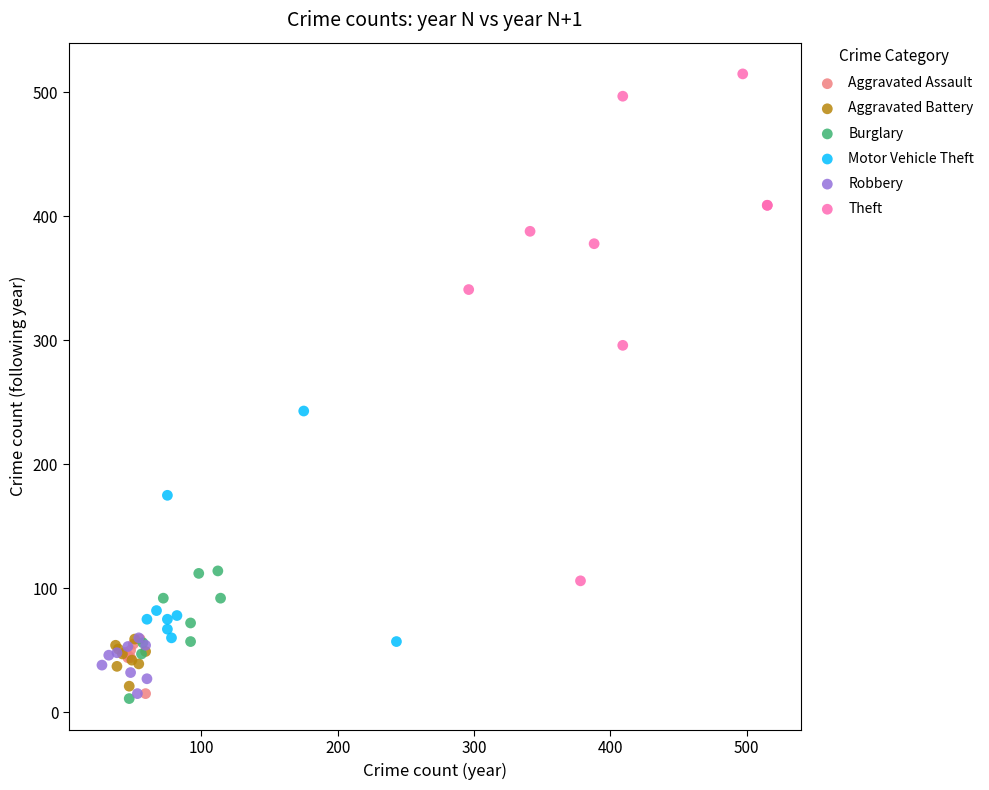

Which series contains the highest Y value?

Theft